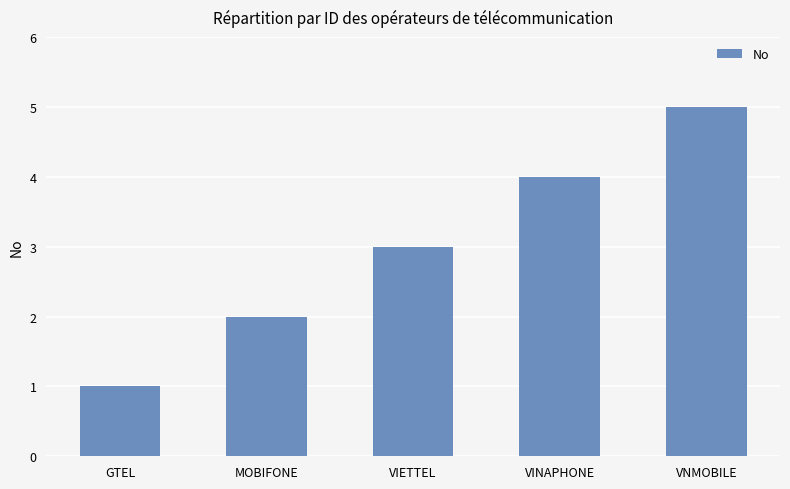

Reading right to left, what are all the values shown in this chart?

VNMOBILE=5	VINAPHONE=4	VIETTEL=3	MOBIFONE=2	GTEL=1